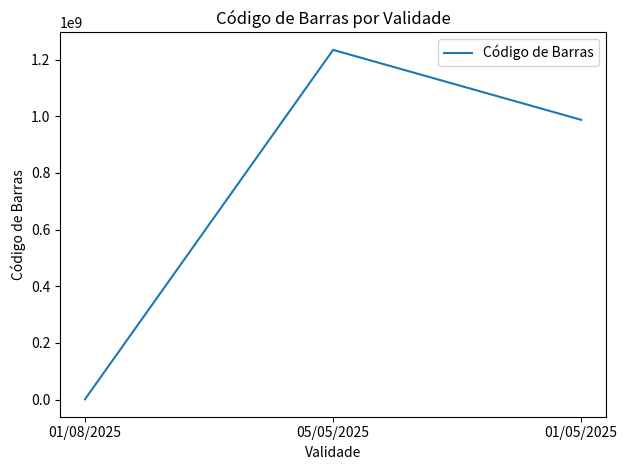

List the labels in order of value, largest first.

05/05/2025, 01/05/2025, 01/08/2025